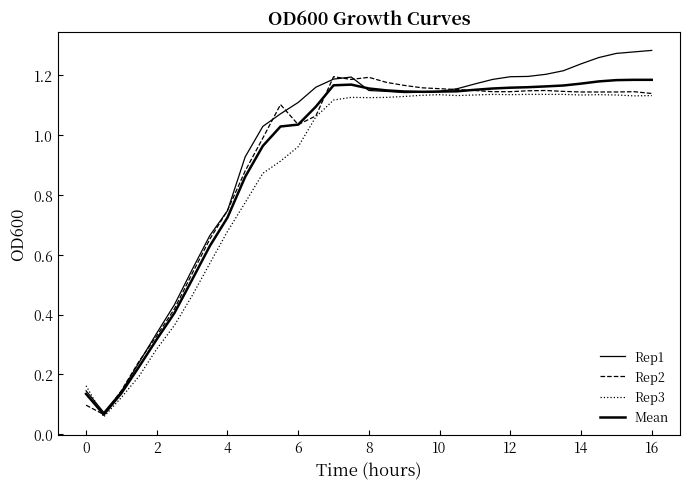

Does the chart display data point markers on the line(s)?

No